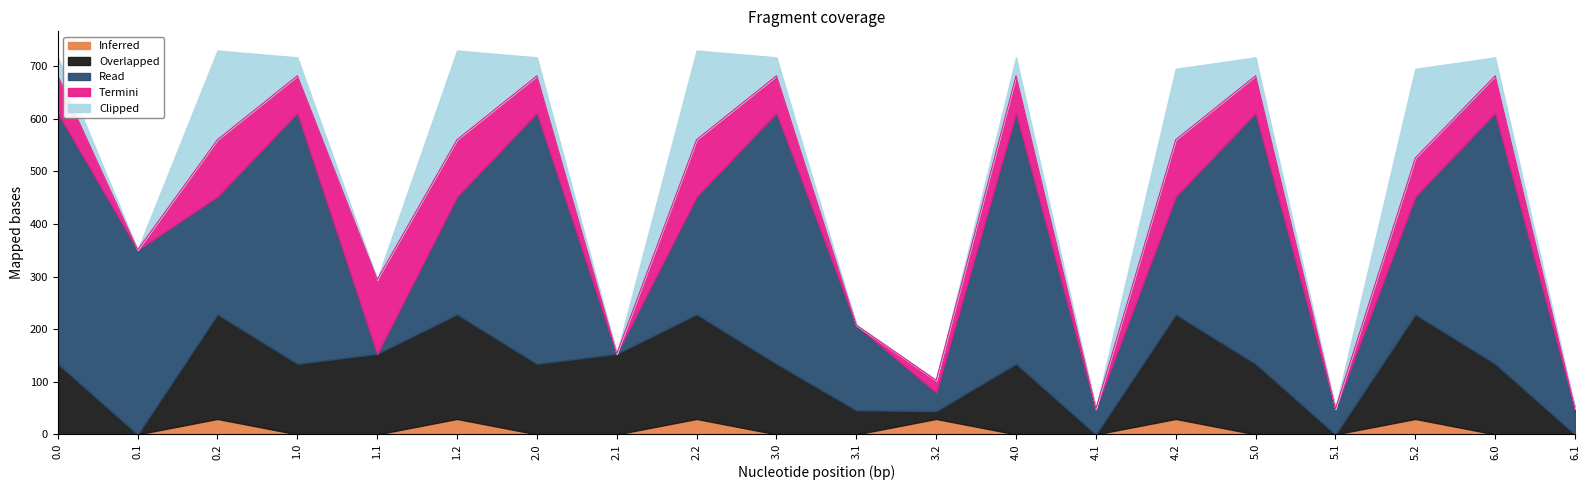

What is the average value of the Read series?

257.8